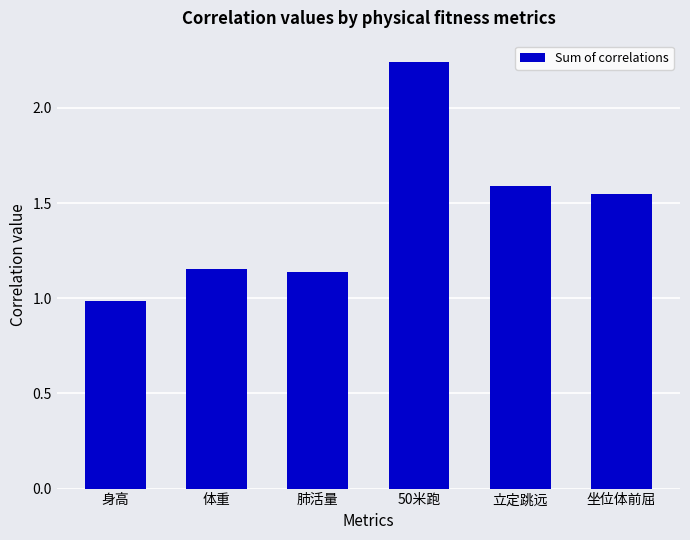

True or false: the data shows 1.0 at 身高.

True